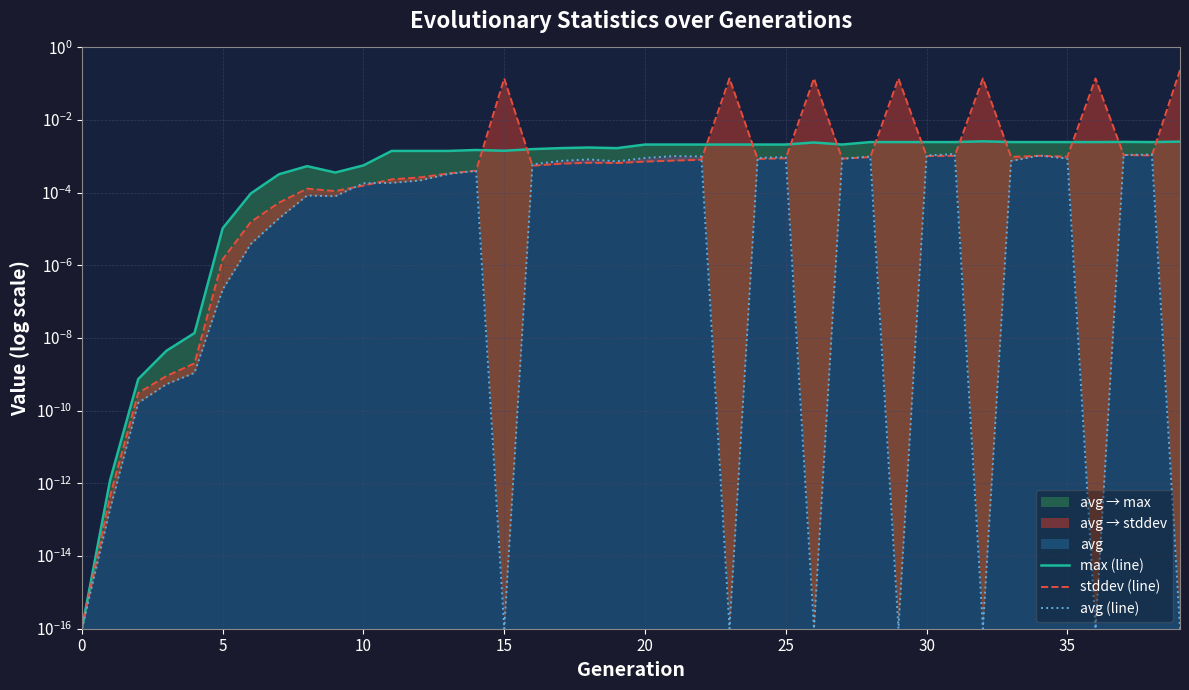

Between 10 and 29, which is larger?

29